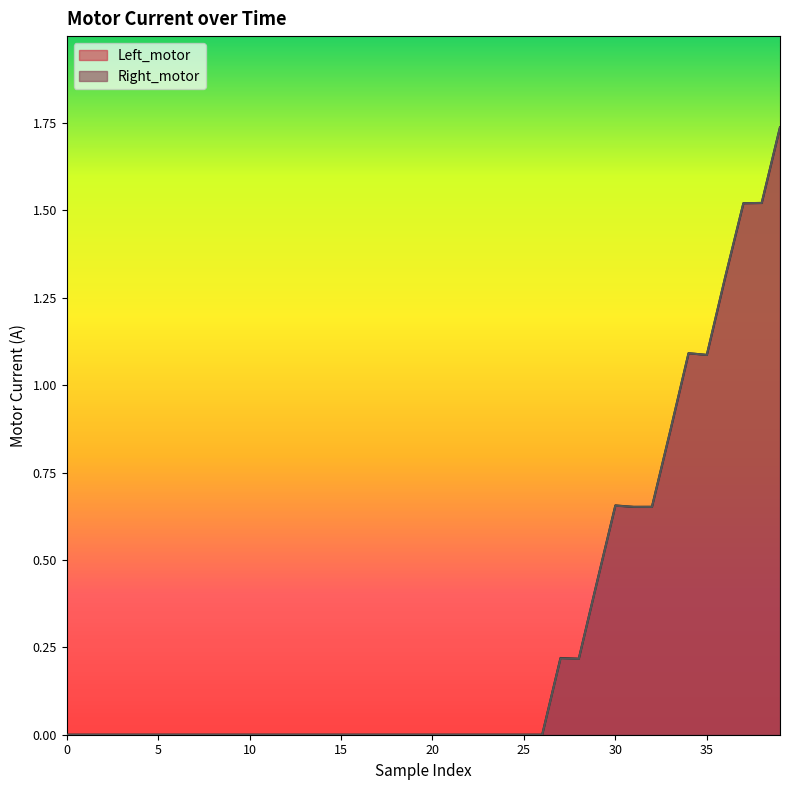

Which series ends up on top after the final intersection of Left_motor and Right_motor?

Left_motor